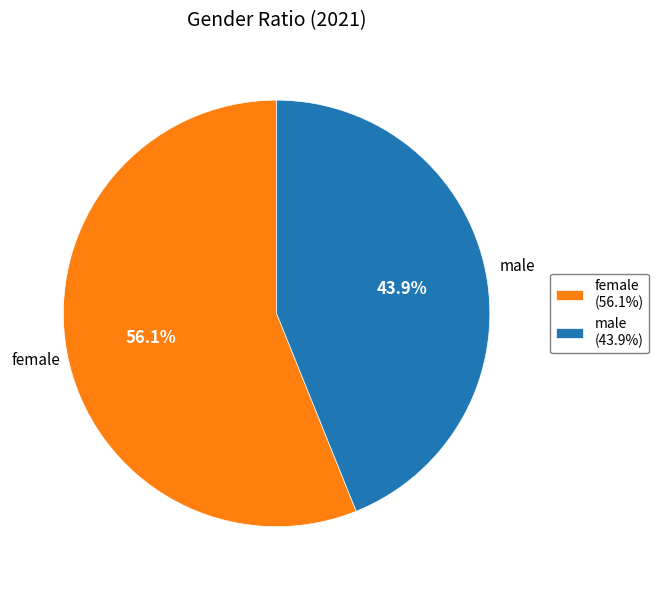

Which slice is the largest?

female